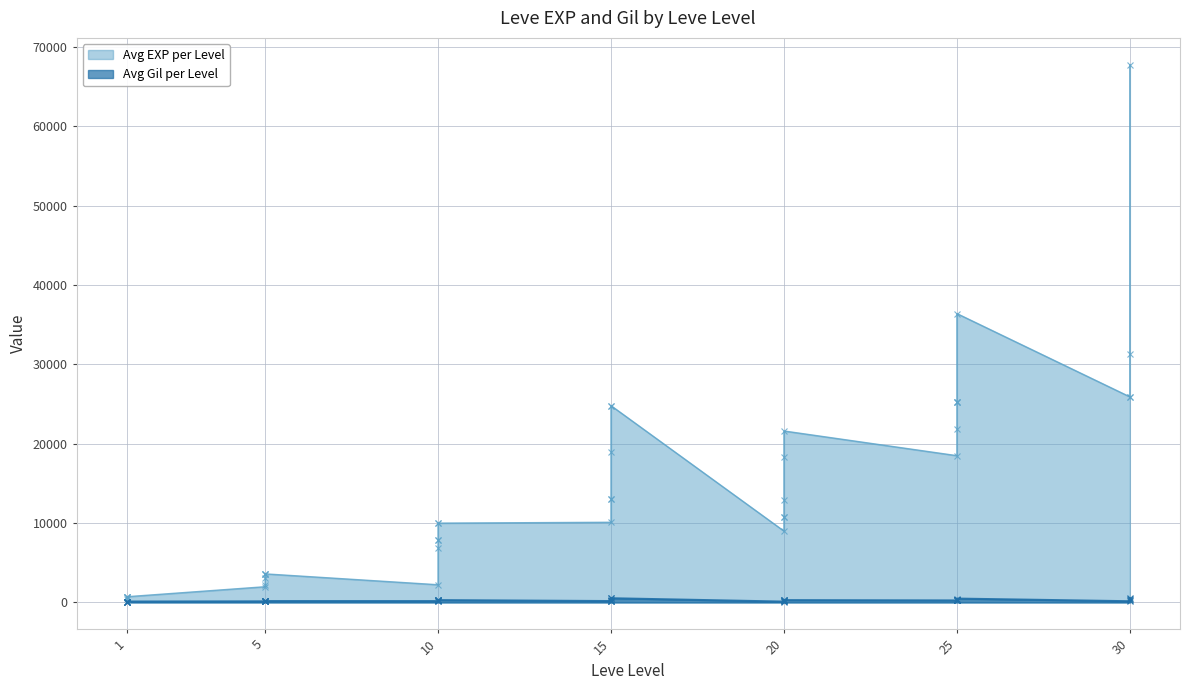

How many interior local valleys does the Avg Gil per Level series have?

11